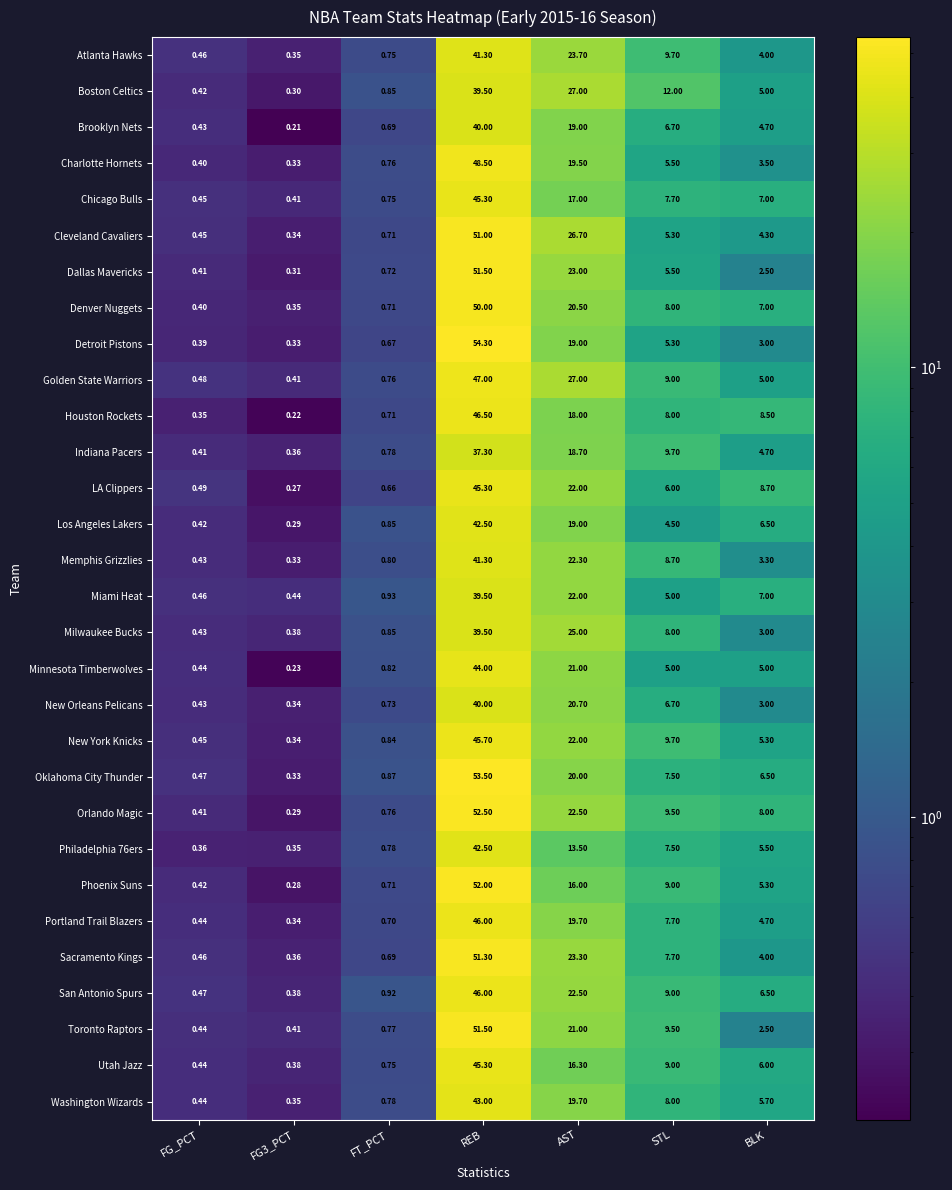

Which series has the largest total across all categories?

Orlando Magic